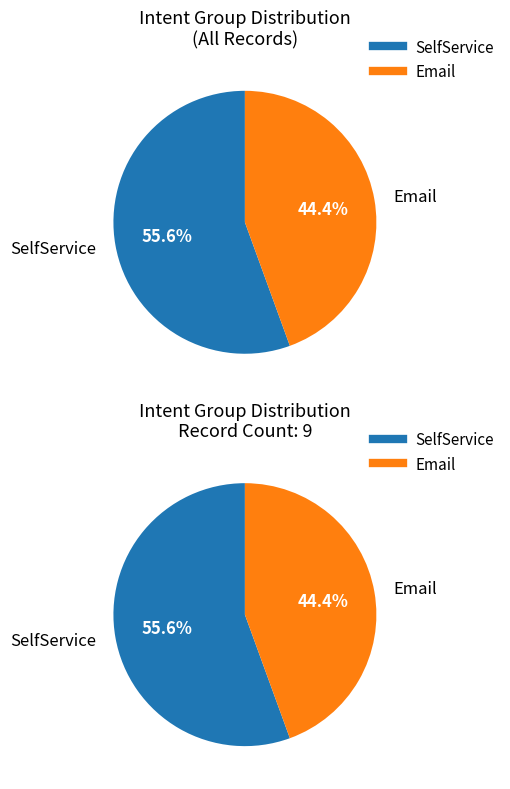

What portion of the pie excludes SelfService?

44.4%